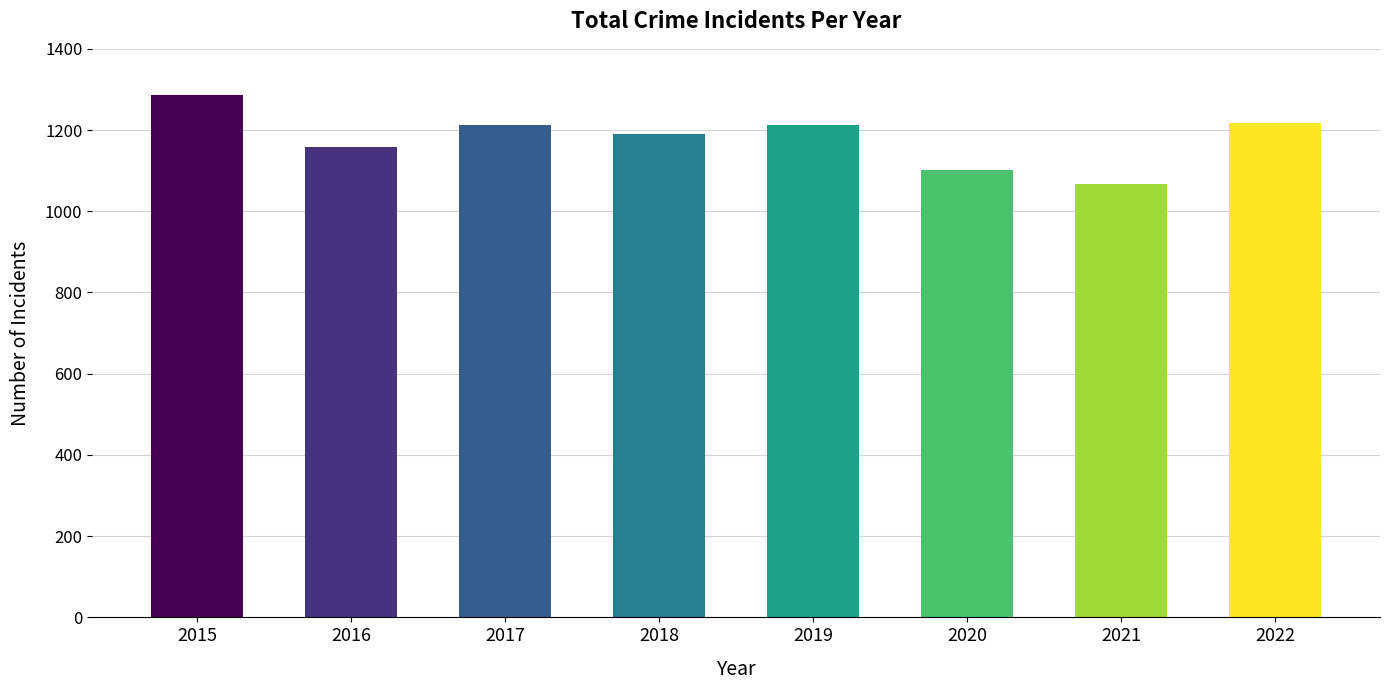

What is the smallest value displayed?

1067